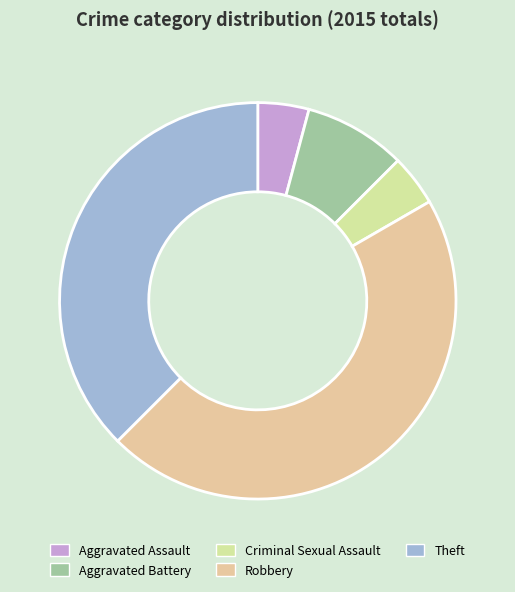

How many slices are in this pie chart?

5